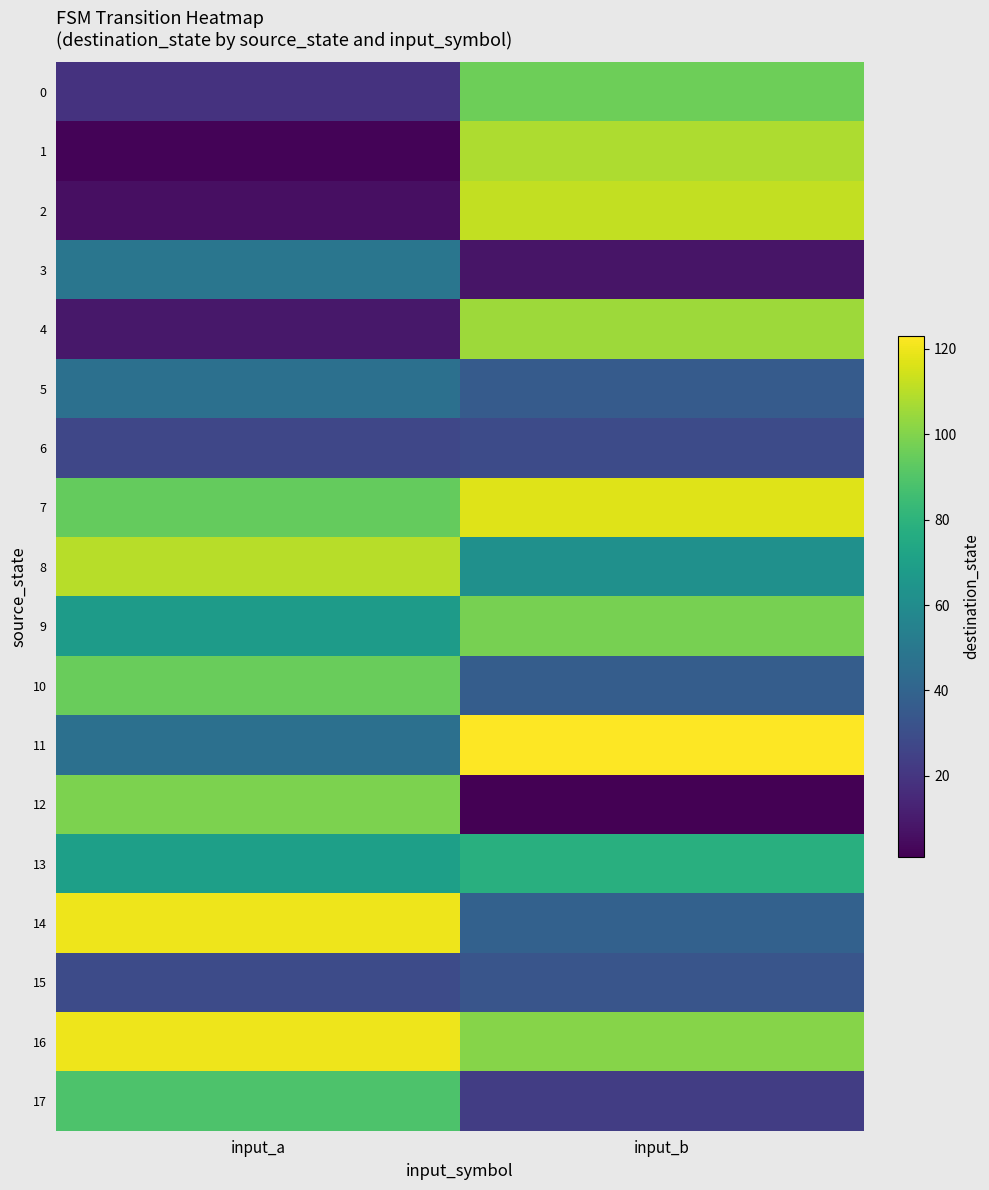

Reading right to left, transcribe all the data shown in this chart.

0: input_b=96	input_a=19
1: input_b=108	input_a=2
2: input_b=112	input_a=6
3: input_b=8	input_a=49
4: input_b=105	input_a=9
5: input_b=36	input_a=46
6: input_b=29	input_a=27
7: input_b=117	input_a=94
8: input_b=62	input_a=110
9: input_b=98	input_a=68
10: input_b=37	input_a=95
11: input_b=123	input_a=46
12: input_b=1	input_a=99
13: input_b=78	input_a=70
14: input_b=39	input_a=120
15: input_b=33	input_a=29
16: input_b=101	input_a=120
17: input_b=23	input_a=89